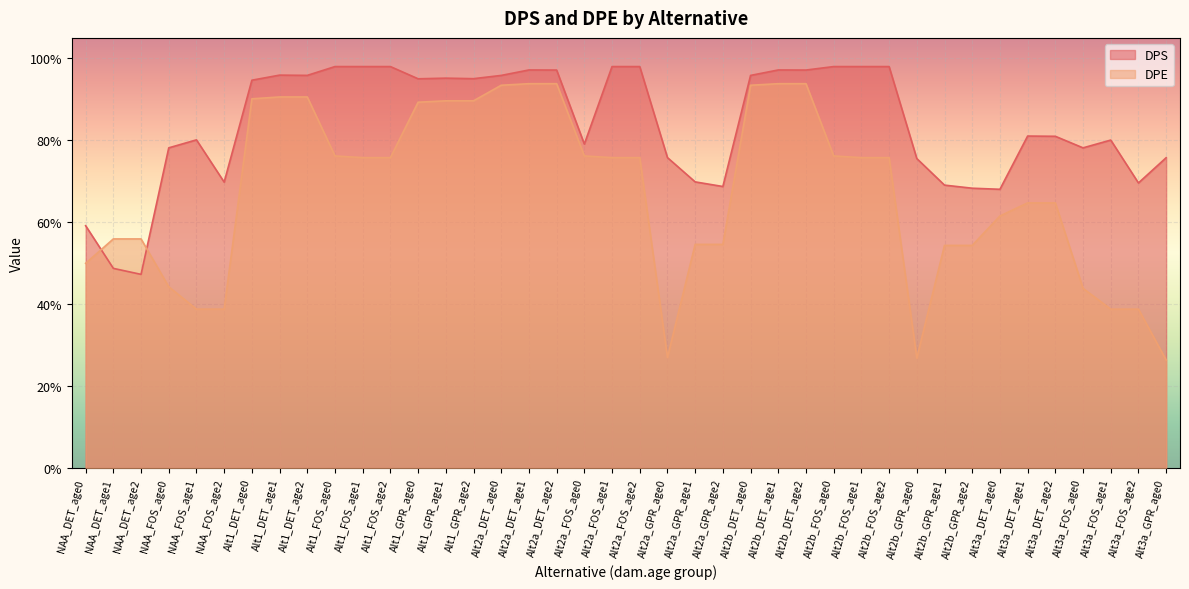

At Alt2b_DET_age0, list the series in order from smallest to largest.

DPE, DPS